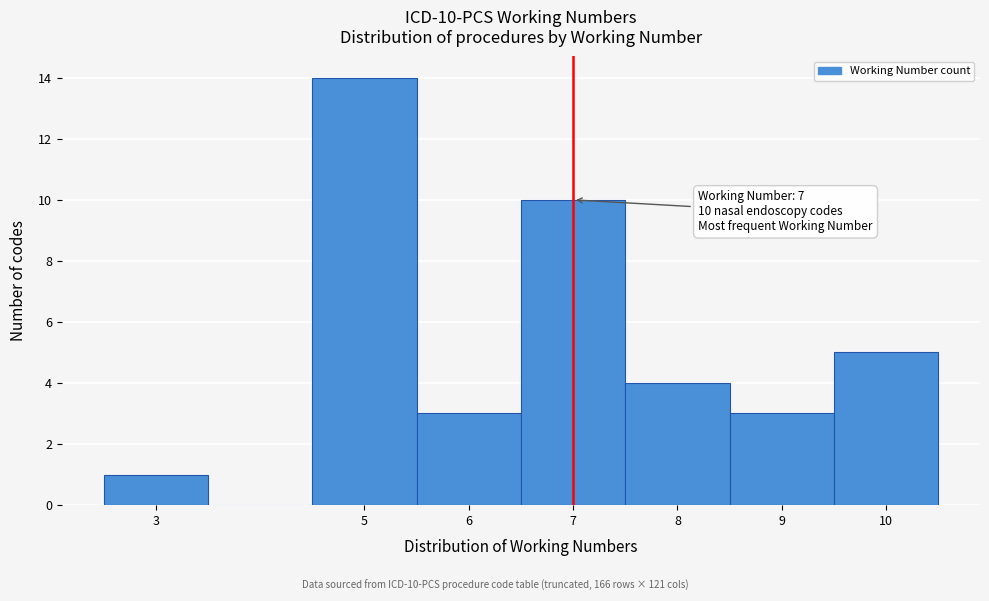

Over which range of the x-axis is the bar tallest?

4.5 to 5.5